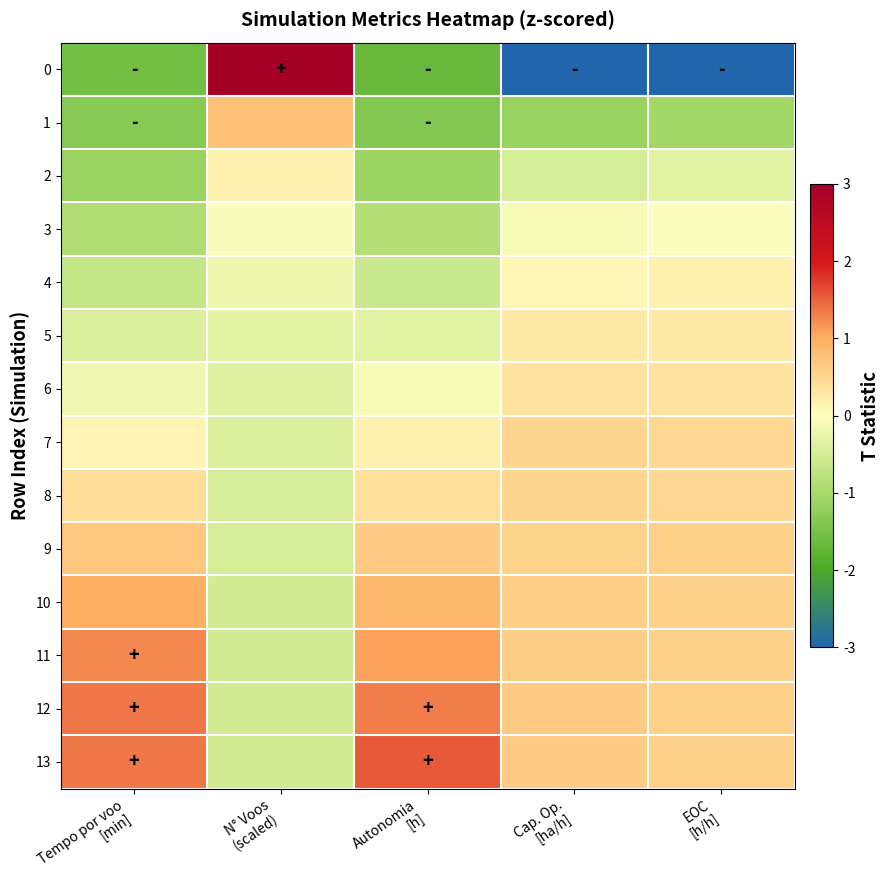

Reading left to right, list all the values displayed in this chart.

0: Tempo por voo
[min]=-1.6	N° Voos
(scaled)=3.0	Autonomia
[h]=-1.7	Cap. Op.
[ha/h]=-3.0	EOC
[h/h]=-3.0
1: Tempo por voo
[min]=-1.4	N° Voos
(scaled)=0.8	Autonomia
[h]=-1.4	Cap. Op.
[ha/h]=-1.2	EOC
[h/h]=-1.0
2: Tempo por voo
[min]=-1.1	N° Voos
(scaled)=0.2	Autonomia
[h]=-1.1	Cap. Op.
[ha/h]=-0.5	EOC
[h/h]=-0.3
3: Tempo por voo
[min]=-0.9	N° Voos
(scaled)=-0.1	Autonomia
[h]=-0.8	Cap. Op.
[ha/h]=-0.1	EOC
[h/h]=-0.0
4: Tempo por voo
[min]=-0.7	N° Voos
(scaled)=-0.2	Autonomia
[h]=-0.6	Cap. Op.
[ha/h]=0.1	EOC
[h/h]=0.2
5: Tempo por voo
[min]=-0.4	N° Voos
(scaled)=-0.3	Autonomia
[h]=-0.3	Cap. Op.
[ha/h]=0.3	EOC
[h/h]=0.3
6: Tempo por voo
[min]=-0.2	N° Voos
(scaled)=-0.4	Autonomia
[h]=-0.1	Cap. Op.
[ha/h]=0.4	EOC
[h/h]=0.4
7: Tempo por voo
[min]=0.1	N° Voos
(scaled)=-0.4	Autonomia
[h]=0.2	Cap. Op.
[ha/h]=0.5	EOC
[h/h]=0.5
8: Tempo por voo
[min]=0.4	N° Voos
(scaled)=-0.4	Autonomia
[h]=0.4	Cap. Op.
[ha/h]=0.5	EOC
[h/h]=0.5
9: Tempo por voo
[min]=0.7	N° Voos
(scaled)=-0.5	Autonomia
[h]=0.6	Cap. Op.
[ha/h]=0.6	EOC
[h/h]=0.6
10: Tempo por voo
[min]=1.0	N° Voos
(scaled)=-0.5	Autonomia
[h]=0.9	Cap. Op.
[ha/h]=0.6	EOC
[h/h]=0.6
11: Tempo por voo
[min]=1.3	N° Voos
(scaled)=-0.5	Autonomia
[h]=1.1	Cap. Op.
[ha/h]=0.6	EOC
[h/h]=0.6
12: Tempo por voo
[min]=1.4	N° Voos
(scaled)=-0.5	Autonomia
[h]=1.3	Cap. Op.
[ha/h]=0.6	EOC
[h/h]=0.6
13: Tempo por voo
[min]=1.4	N° Voos
(scaled)=-0.5	Autonomia
[h]=1.6	Cap. Op.
[ha/h]=0.6	EOC
[h/h]=0.6